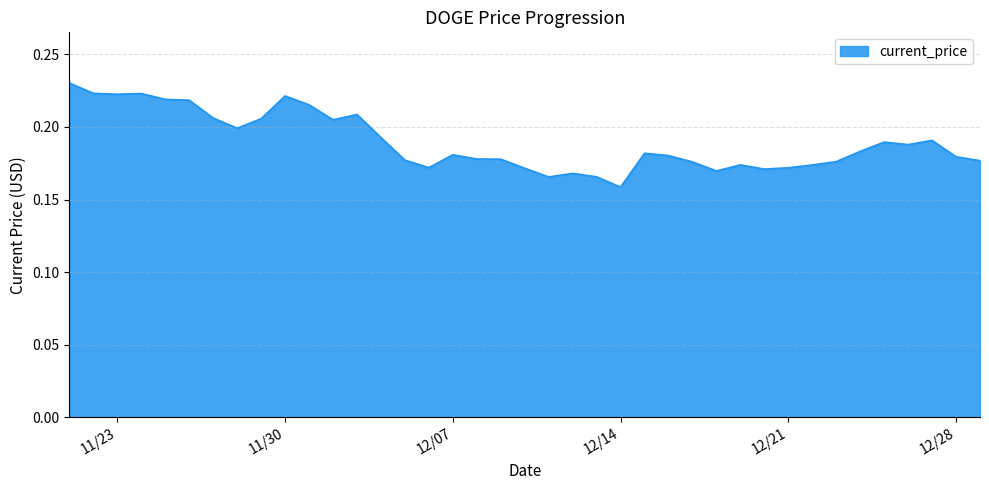

What is the value of the 16th point from the left?

0.2